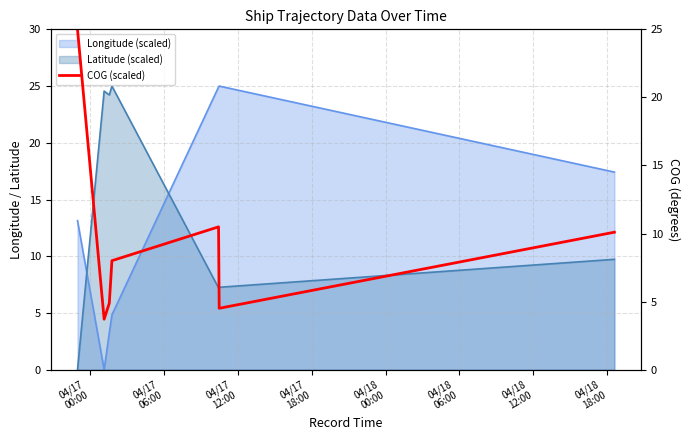

How many categories are shown in the chart?

7